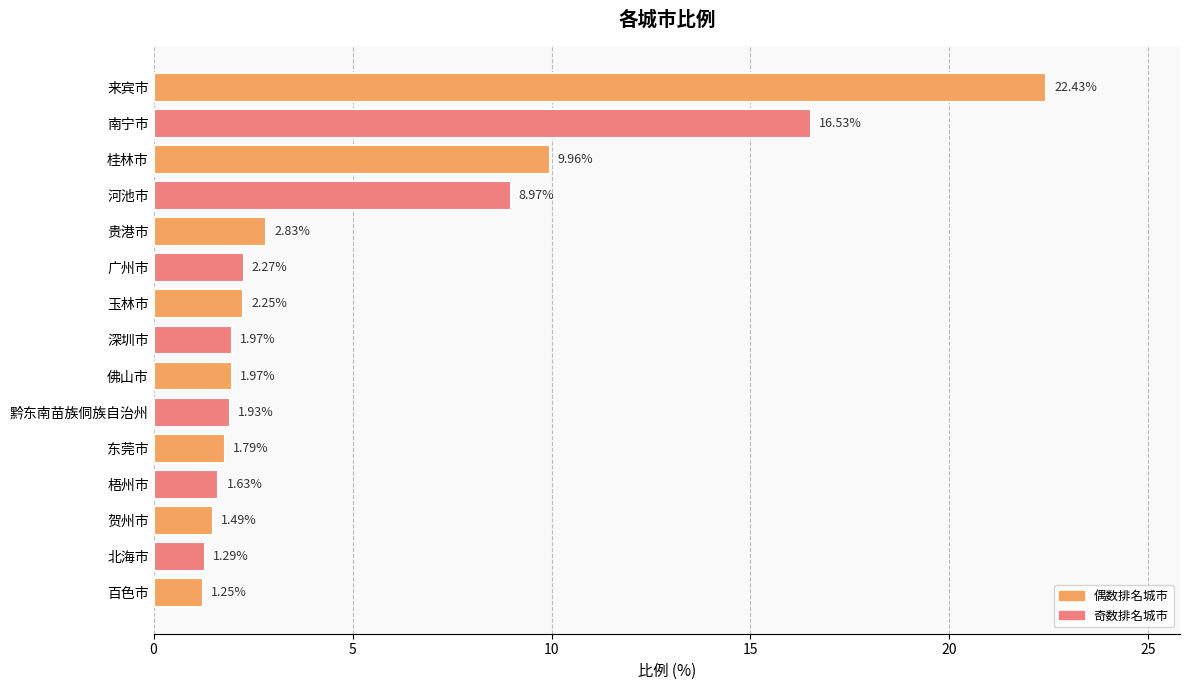

Where is the data nearest to the value 11?

桂林市